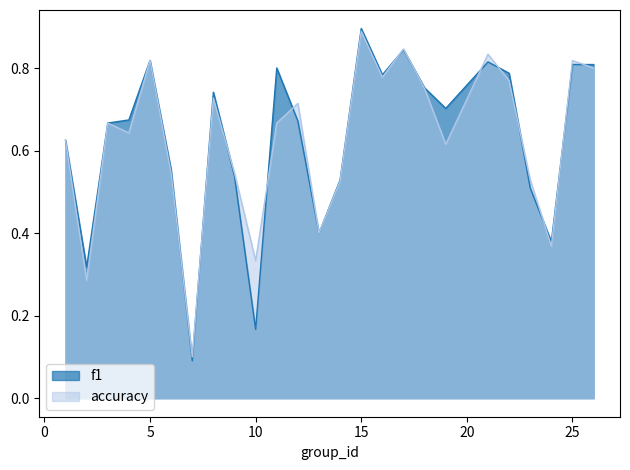

Between 23 and 26, which is larger?

26